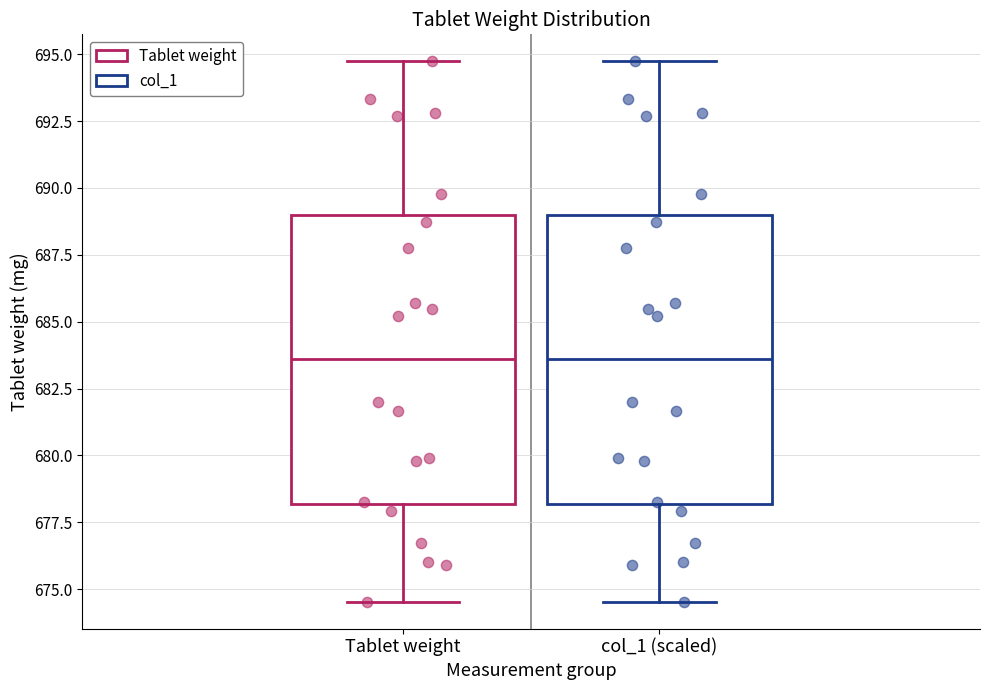

Where is the upper edge of the box for col_1 (scaled) on the y-axis? The values are not printed on the chart, so give them approximately, as read against the axis.

689.0